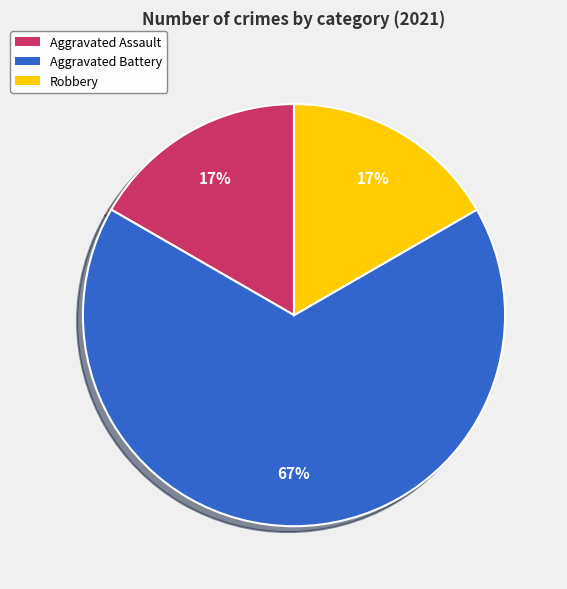

The Aggravated Battery slice represents 54% of the pie. True or false?

False